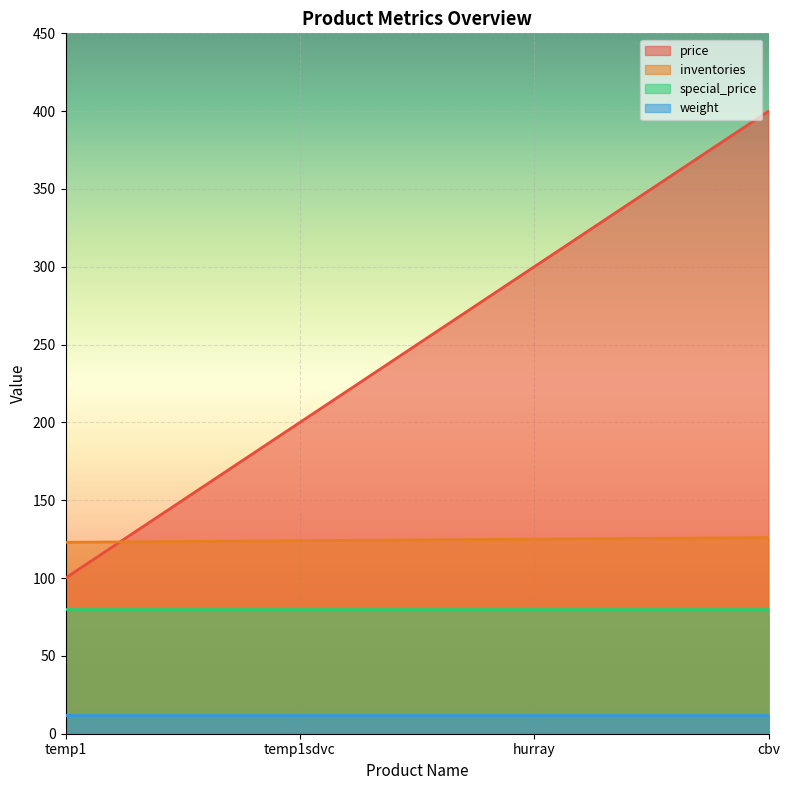

Is the value of inventories at cbv greater than the value of price at cbv?

No